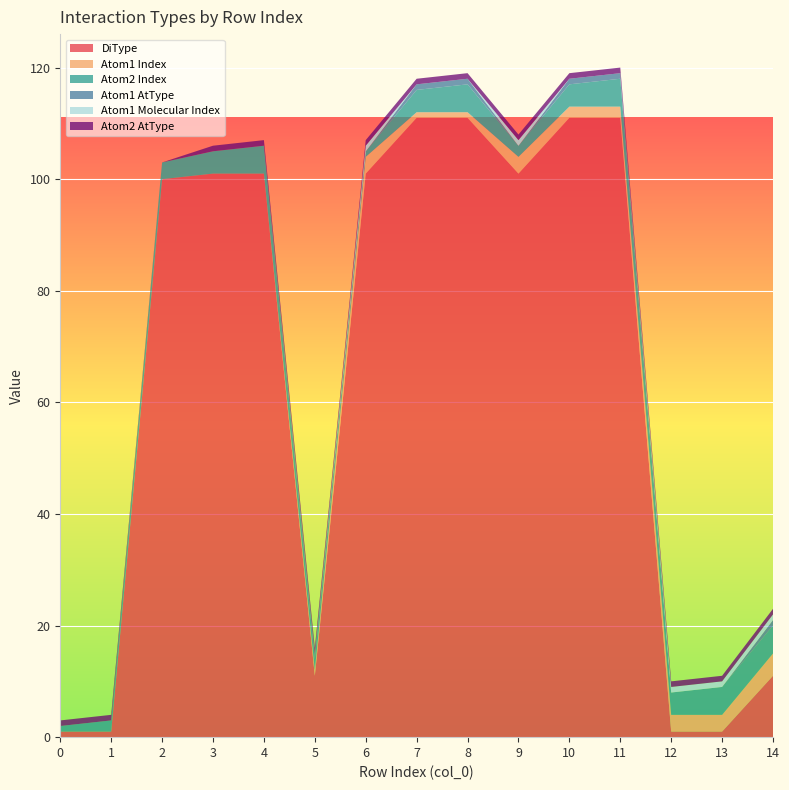

Reading left to right, what are all the values shown in this chart?

DiType: 0=1	1=1	2=100	3=101	4=101	5=11	6=101	7=111	8=111	9=101	10=111	11=111	12=1	13=1	14=11
Atom1 Index: 0=0	1=0	2=0	3=0	4=0	5=1	6=3	7=1	8=1	9=3	10=2	11=2	12=3	13=3	14=4
Atom2 Index: 0=1	1=2	2=3	3=4	4=5	5=2	6=1	7=4	8=5	9=2	10=4	11=5	12=4	13=5	14=5
Atom1 AtType: 0=0	1=0	2=0	3=0	4=0	5=1	6=0	7=1	8=1	9=0	10=1	11=1	12=0	13=0	14=1
Atom1 Molecular Index: 0=0	1=0	2=0	3=0	4=0	5=0	6=1	7=0	8=0	9=1	10=0	11=0	12=1	13=1	14=1
Atom2 AtType: 0=1	1=1	2=0	3=1	4=1	5=1	6=1	7=1	8=1	9=1	10=1	11=1	12=1	13=1	14=1